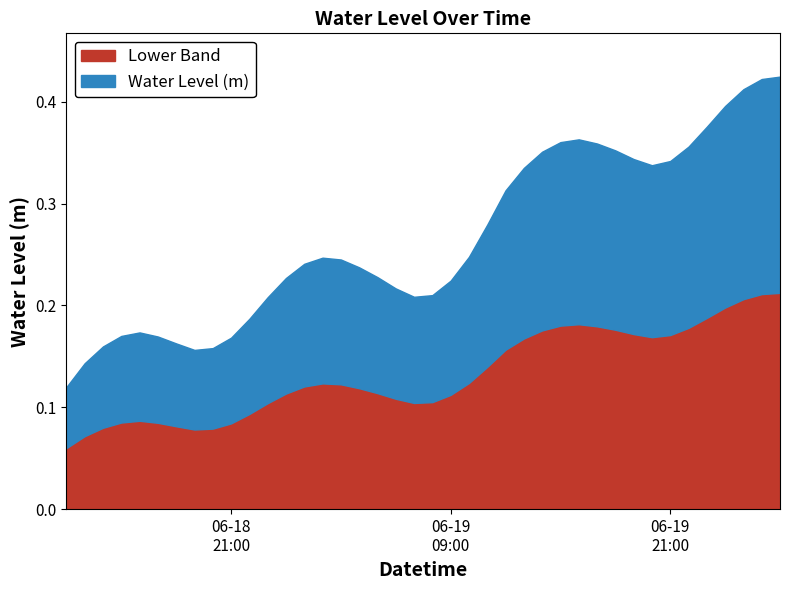

List the labels in order of value, smallest first.

2023-06-18 12:00:00, 2023-06-18 13:00:00, 2023-06-18 19:00:00, 2023-06-18 20:00:00, 2023-06-18 14:00:00, 2023-06-18 18:00:00, 2023-06-18 21:00:00, 2023-06-18 17:00:00, 2023-06-18 15:00:00, 2023-06-18 16:00:00, 2023-06-18 22:00:00, 2023-06-18 23:00:00, 2023-06-19 07:00:00, 2023-06-19 08:00:00, 2023-06-19 06:00:00, 2023-06-19 09:00:00, 2023-06-19 00:00:00, 2023-06-19 05:00:00, 2023-06-19 04:00:00, 2023-06-19 01:00:00, 2023-06-19 03:00:00, 2023-06-19 02:00:00, 2023-06-19 10:00:00, 2023-06-19 11:00:00, 2023-06-19 12:00:00, 2023-06-19 13:00:00, 2023-06-19 20:00:00, 2023-06-19 21:00:00, 2023-06-19 19:00:00, 2023-06-19 14:00:00, 2023-06-19 18:00:00, 2023-06-19 22:00:00, 2023-06-19 17:00:00, 2023-06-19 15:00:00, 2023-06-19 16:00:00, 2023-06-19 23:00:00, 2023-06-20 00:00:00, 2023-06-20 01:00:00, 2023-06-20 02:00:00, 2023-06-20 03:00:00